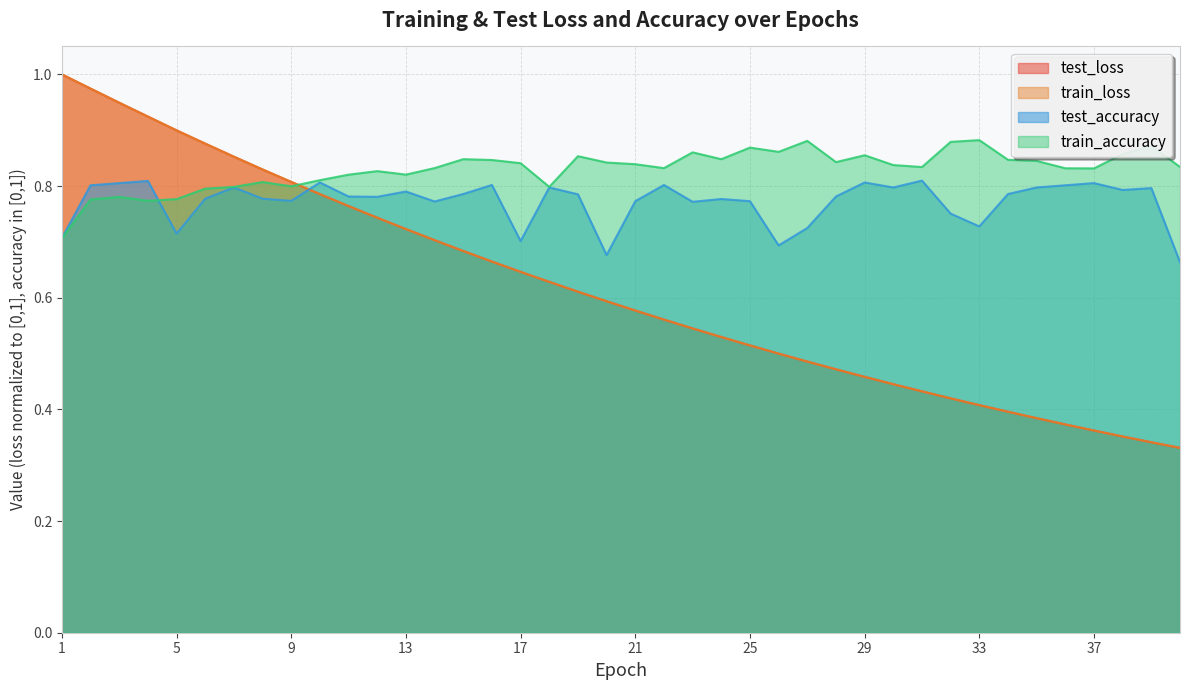

How many intersections are there between train_accuracy and test_loss?

1